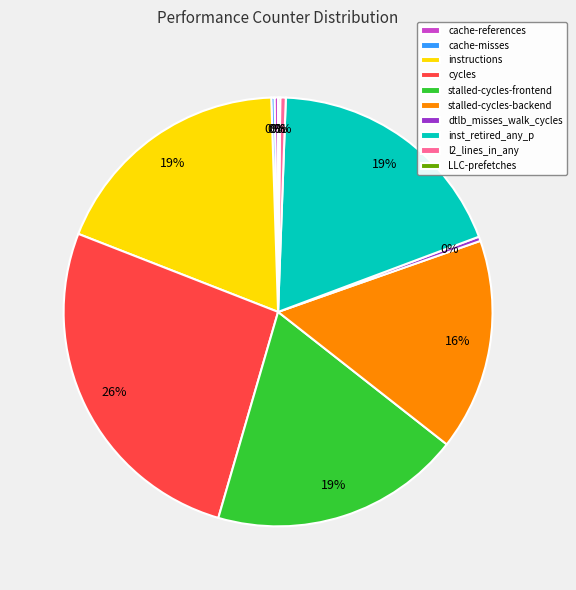

The instructions slice represents 19% of the pie. True or false?

True